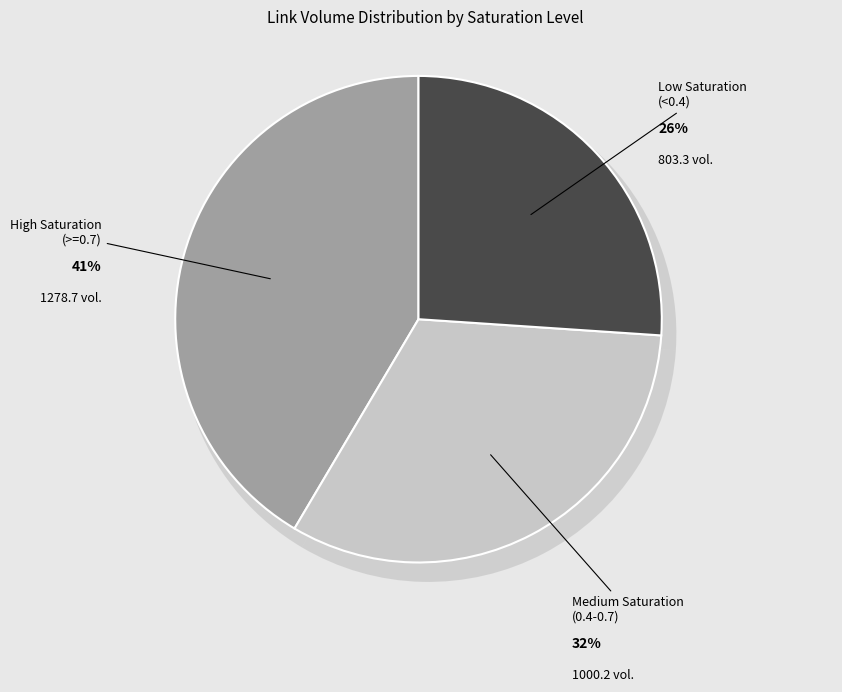

Does any single category account for the majority?

No